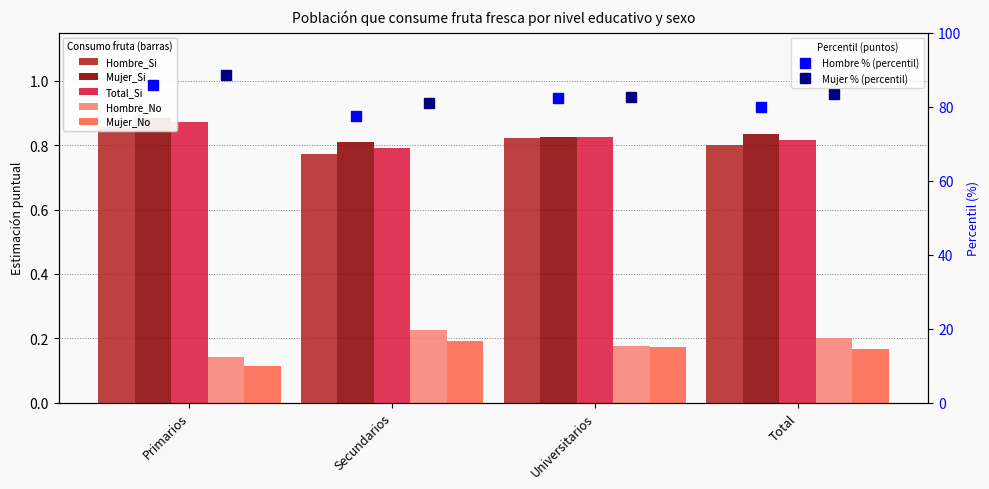

What position from the left is Total?

4